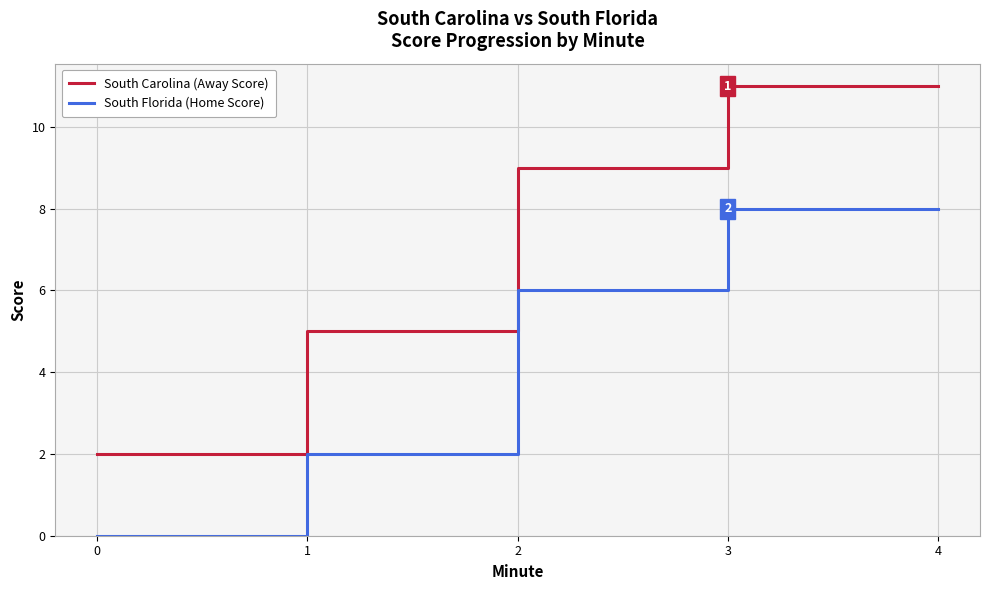

What are all the series names shown in the legend?

South Carolina (Away Score), South Florida (Home Score)